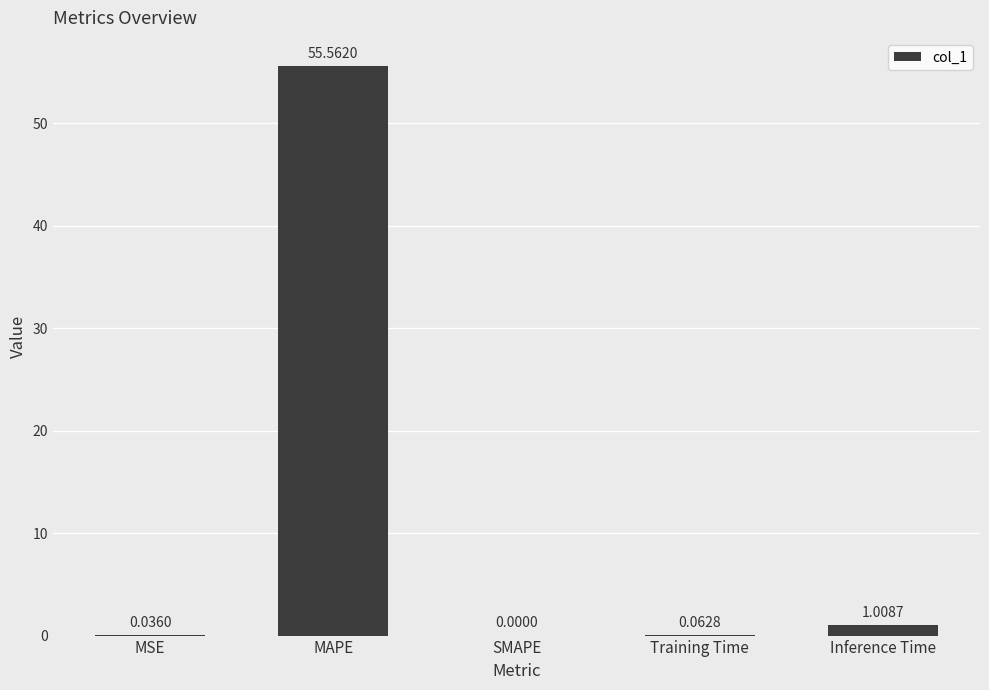

Where is the data nearest to the value 27?

Inference Time